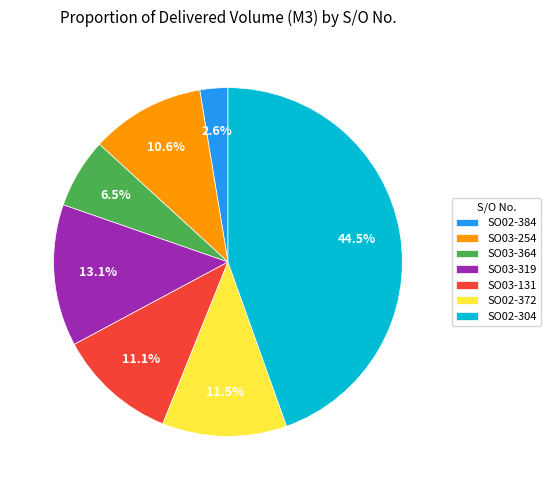

What is the smallest slice in the pie chart?

SO02-384